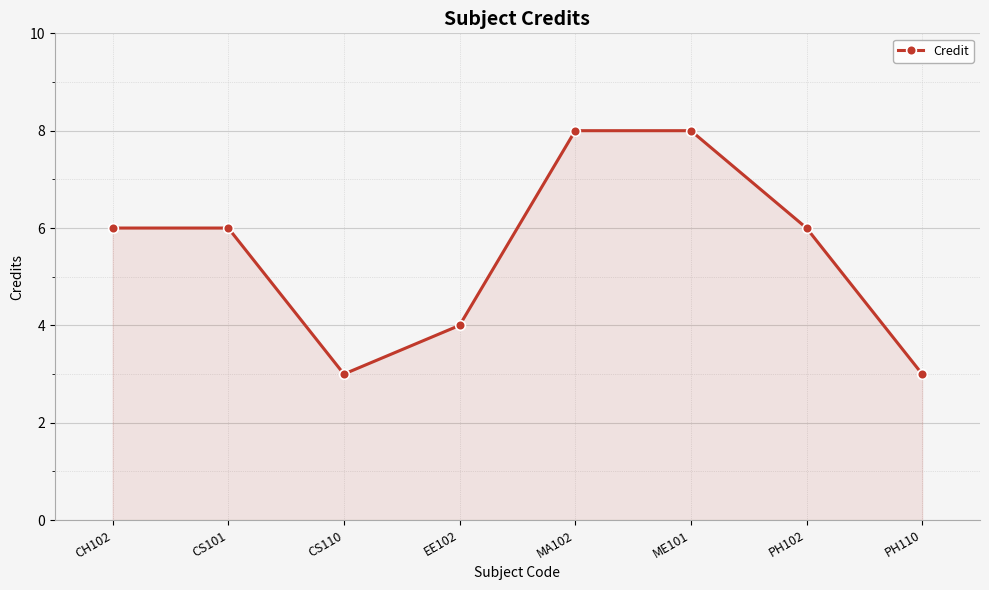

Reading left to right, list all the values displayed in this chart.

6	6	3	4	8	8	6	3